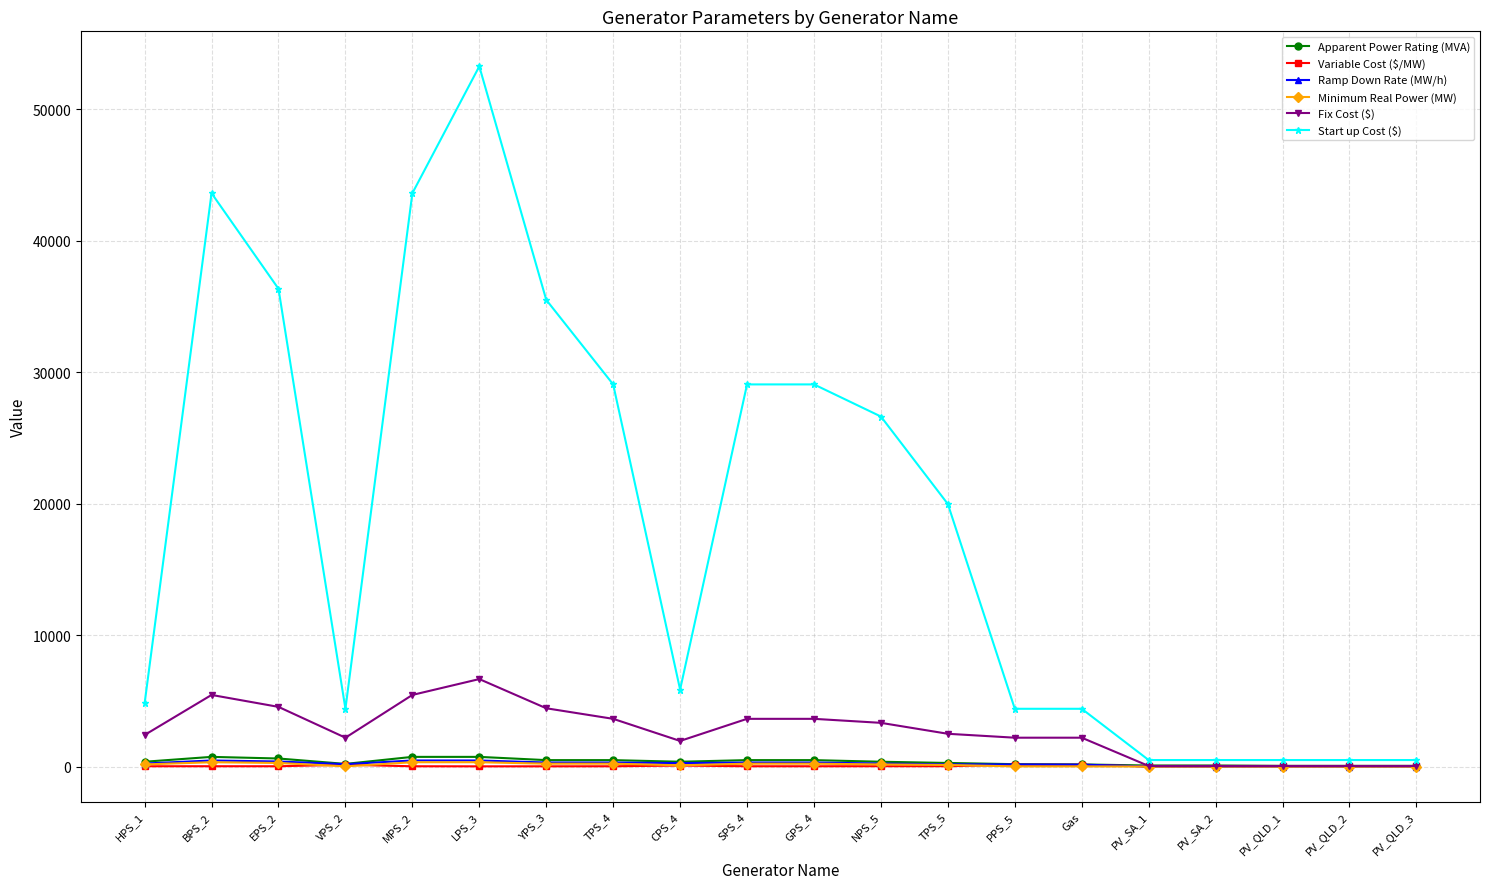

Is this an area chart (filled region under the line)?

No